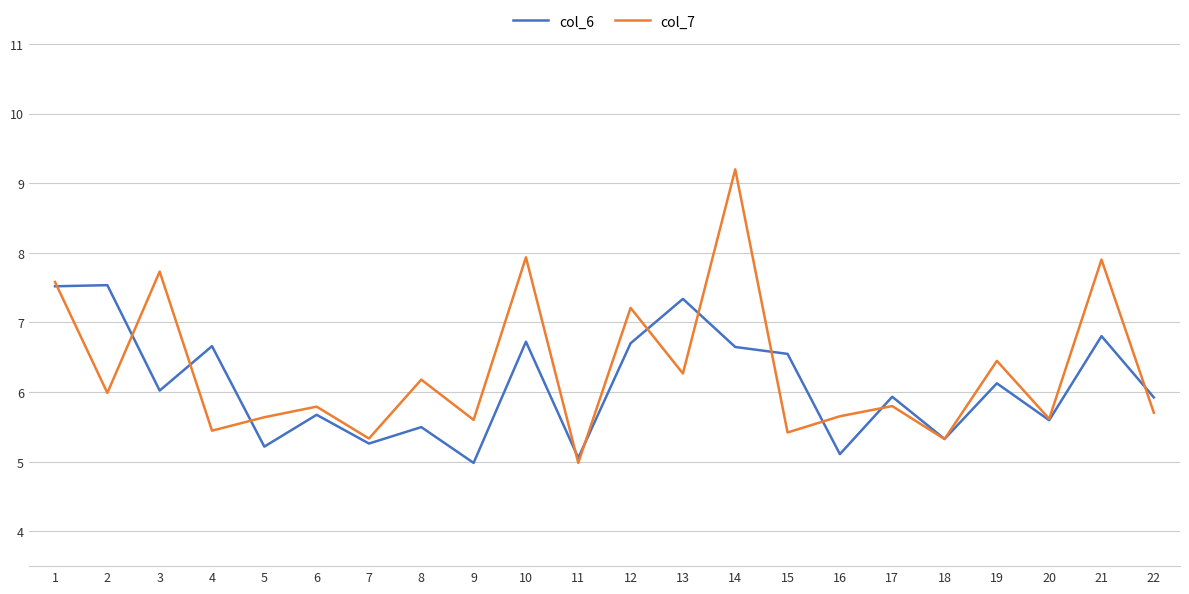

Which series changed the most between 3 and 19?

col_7